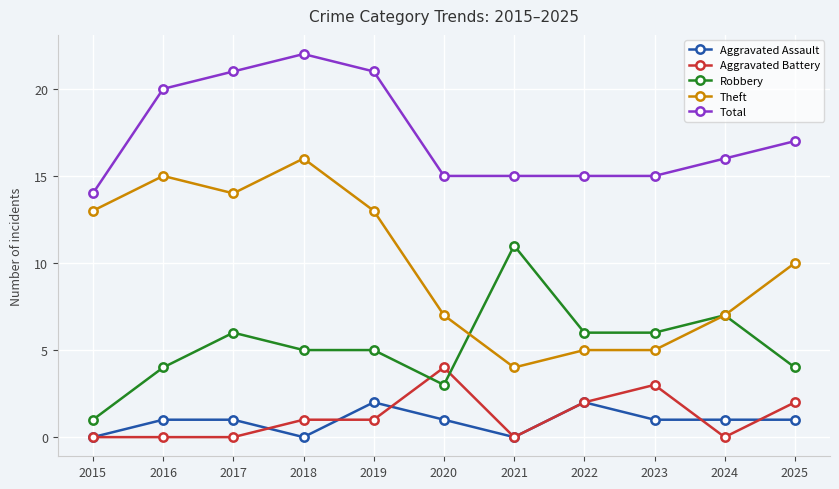

At which category is the sum across all series the highest?

2018